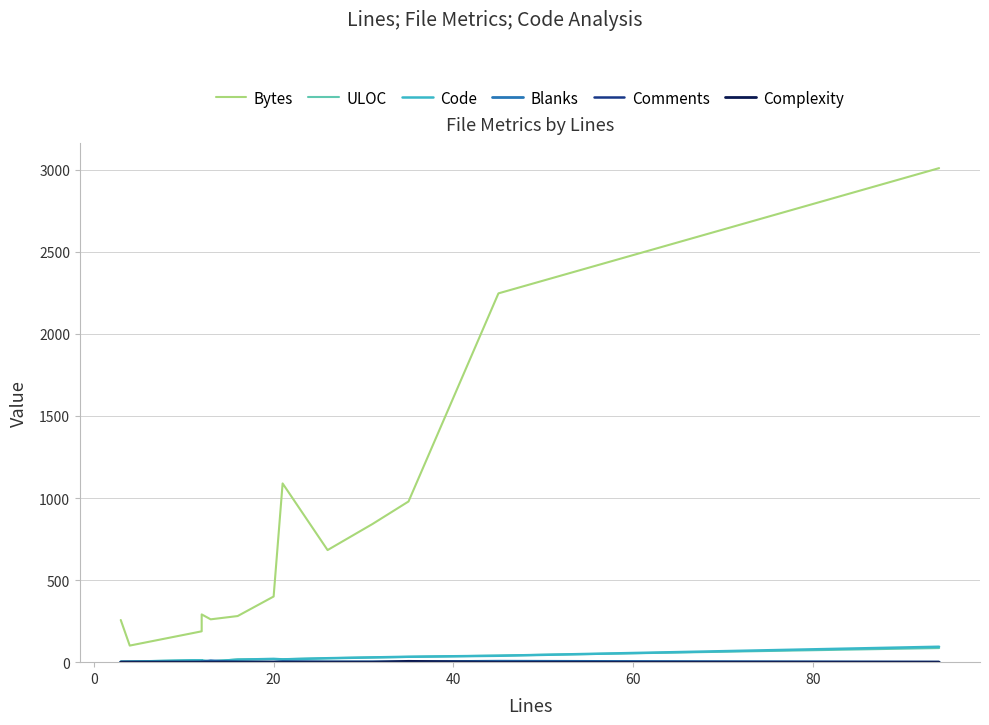

True or false: Bytes and Complexity intersect in this chart.

False